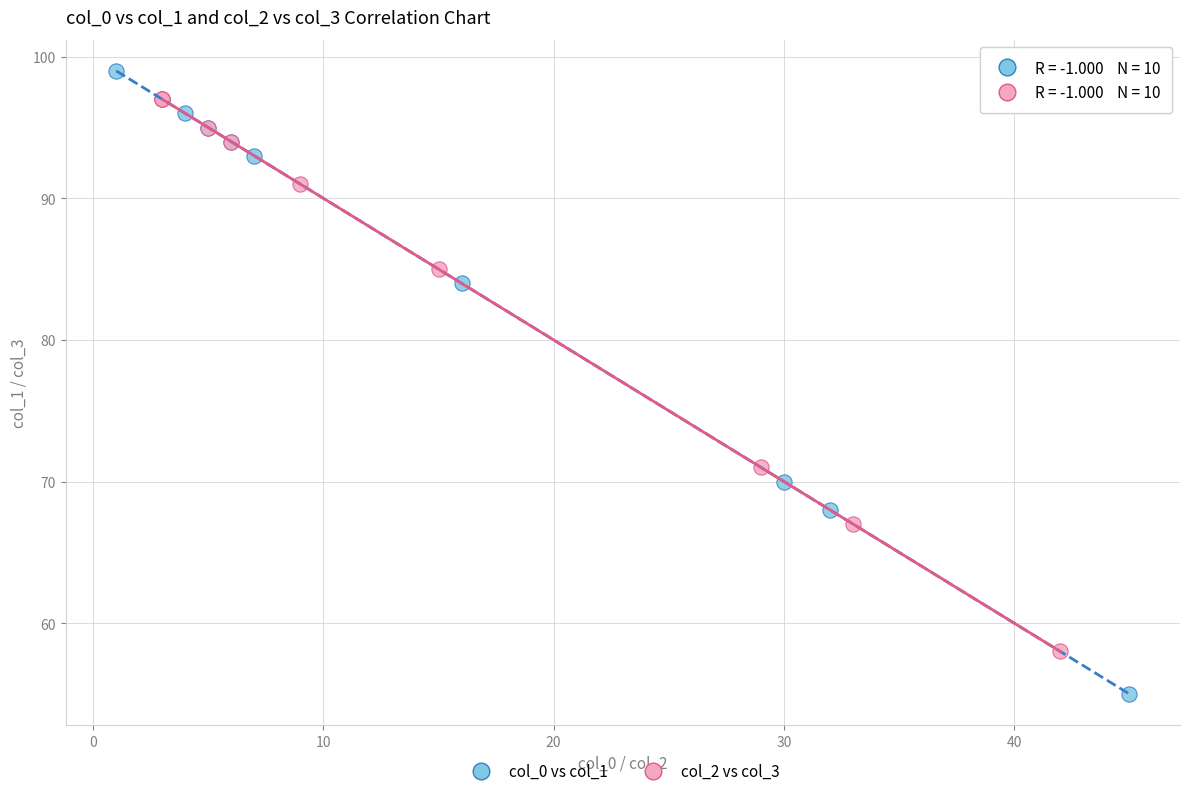

Which series reaches the maximum Y coordinate?

col_0 vs col_1